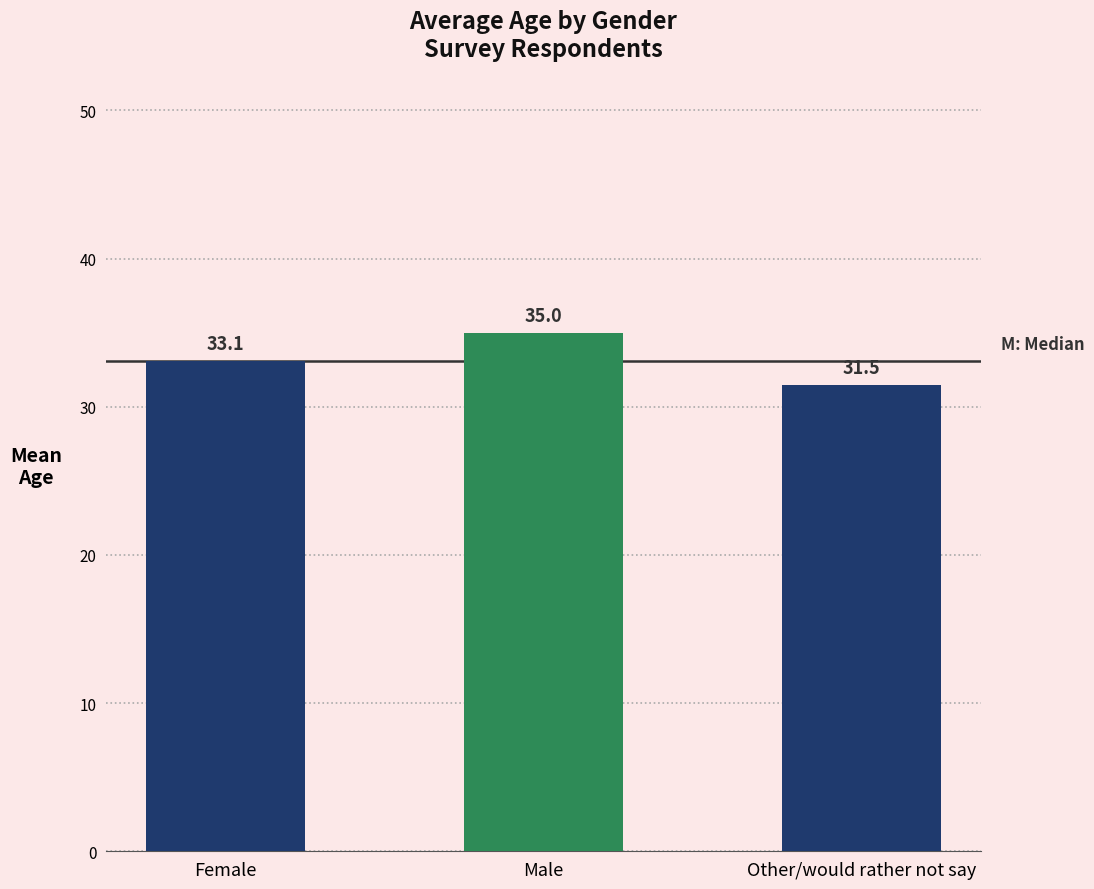

What is the difference between the values at Other/would rather not say and Male?

3.5